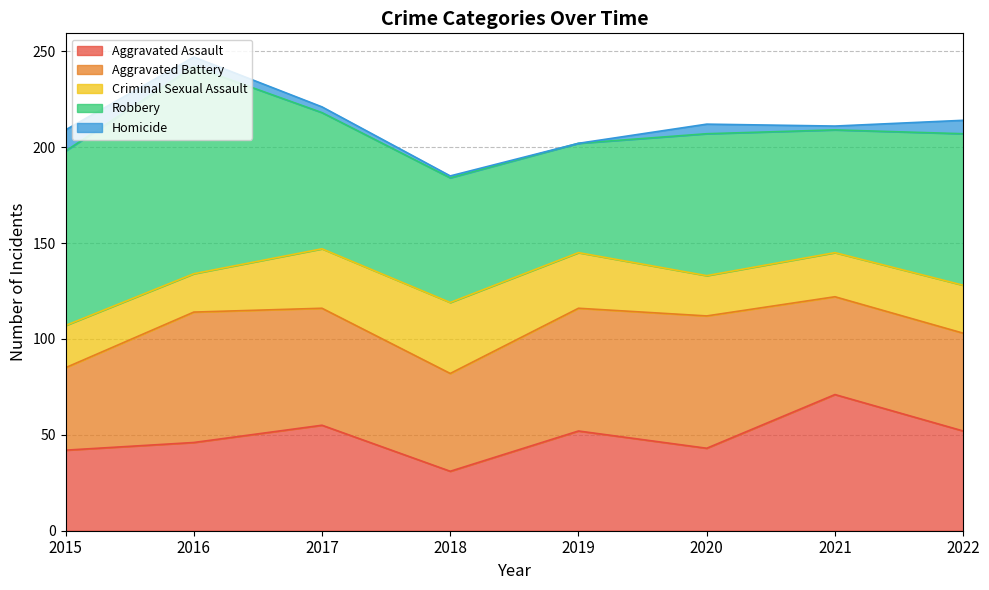

Reading left to right, transcribe all the data shown in this chart.

Aggravated Assault: 2015=42	2016=46	2017=55	2018=31	2019=52	2020=43	2021=71	2022=52
Aggravated Battery: 2015=43	2016=68	2017=61	2018=51	2019=64	2020=69	2021=51	2022=51
Criminal Sexual Assault: 2015=22	2016=20	2017=31	2018=37	2019=29	2020=21	2021=23	2022=25
Robbery: 2015=91	2016=108	2017=71	2018=65	2019=57	2020=74	2021=64	2022=79
Homicide: 2015=11	2016=5	2017=3	2018=1	2019=0	2020=5	2021=2	2022=7